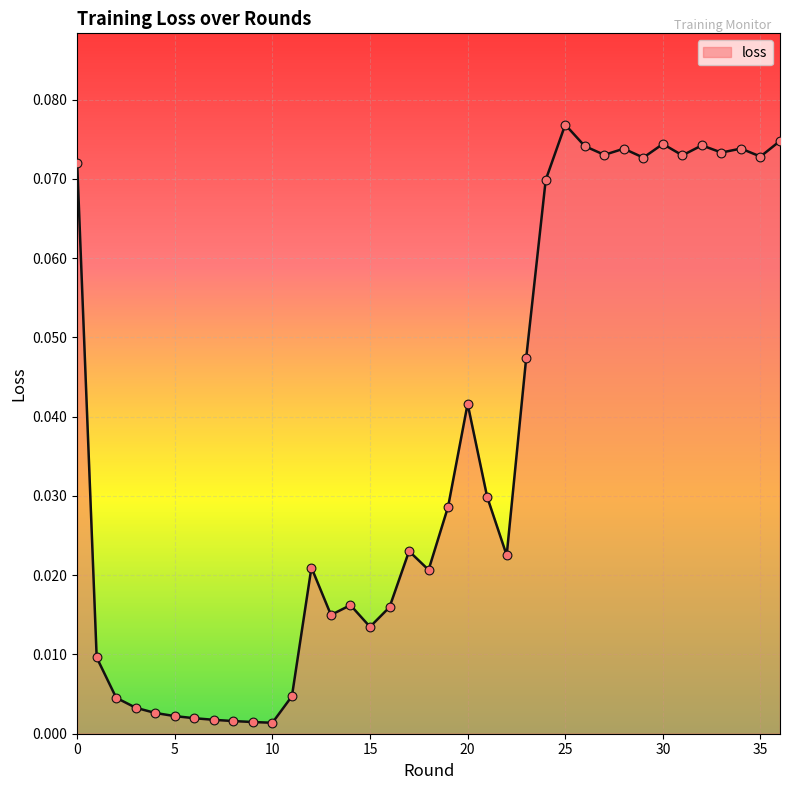

Does the chart have visible grid lines?

Yes